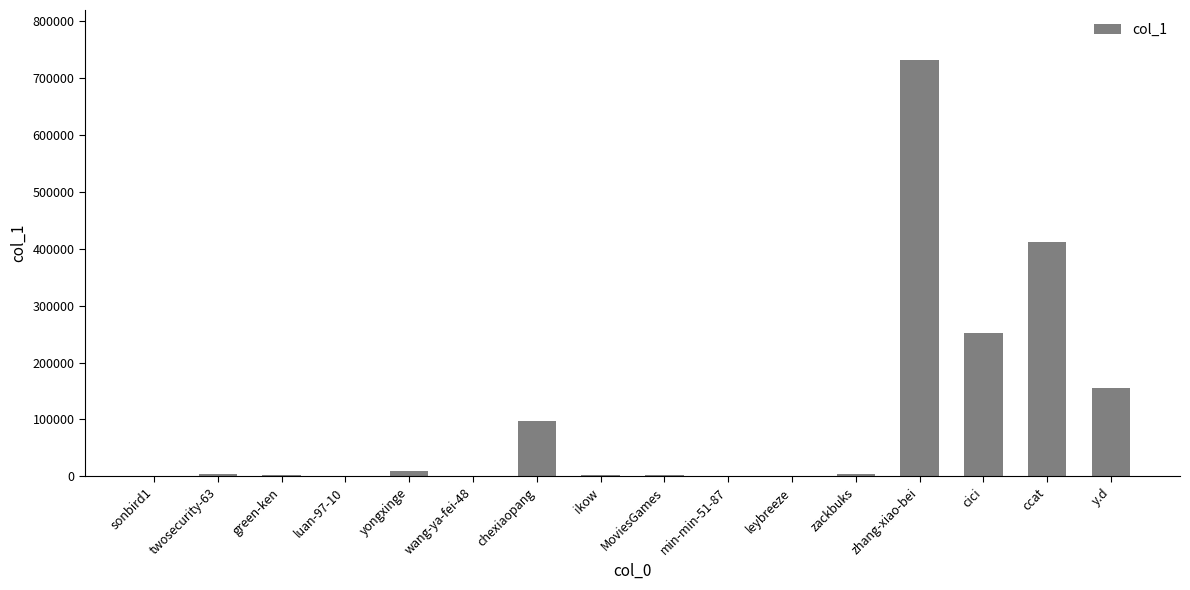

What is the greatest value displayed?

731406